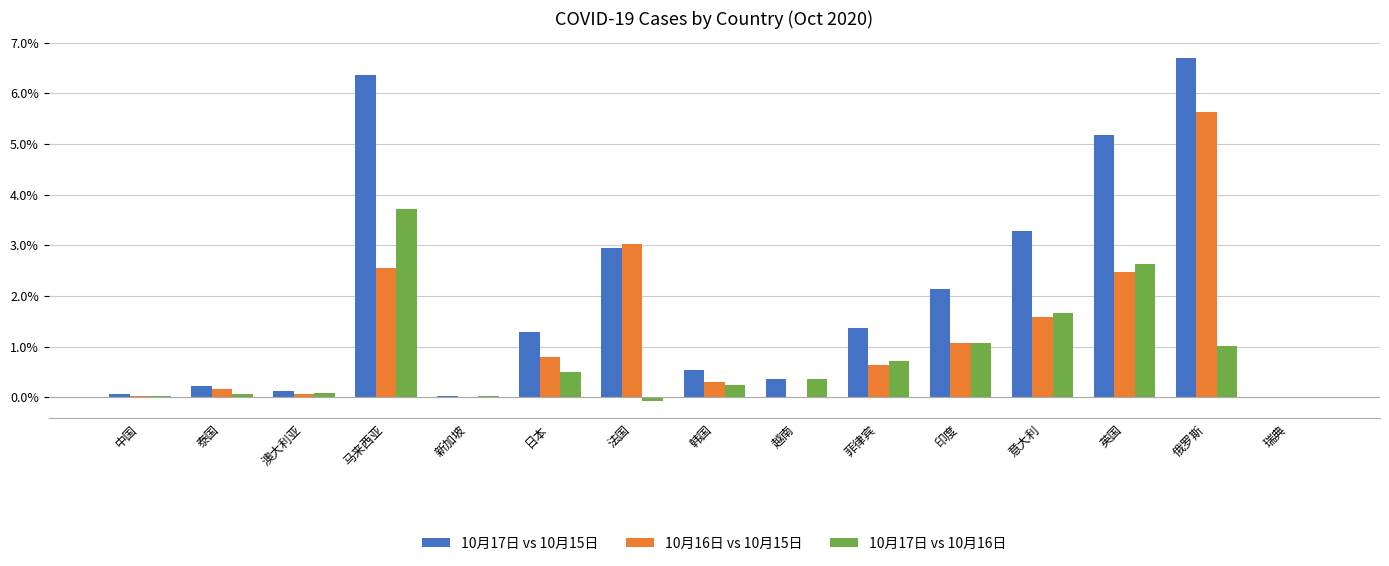

How many groups of bars are there?

15